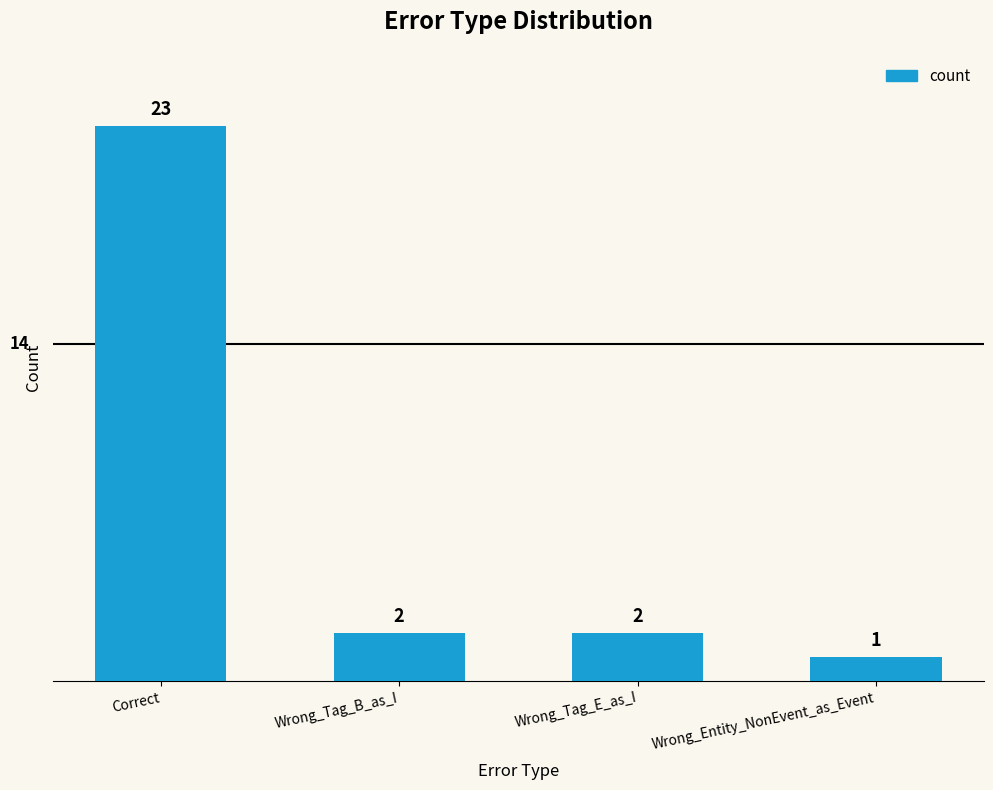

The value at Correct is 23. True or false?

True